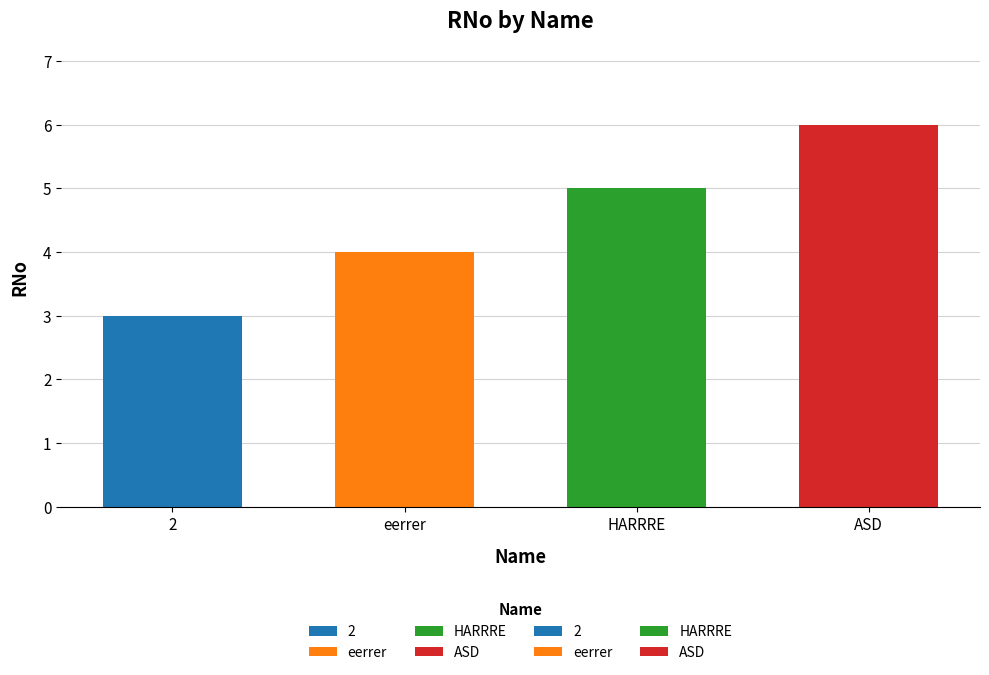

Read the value at HARRRE.

5